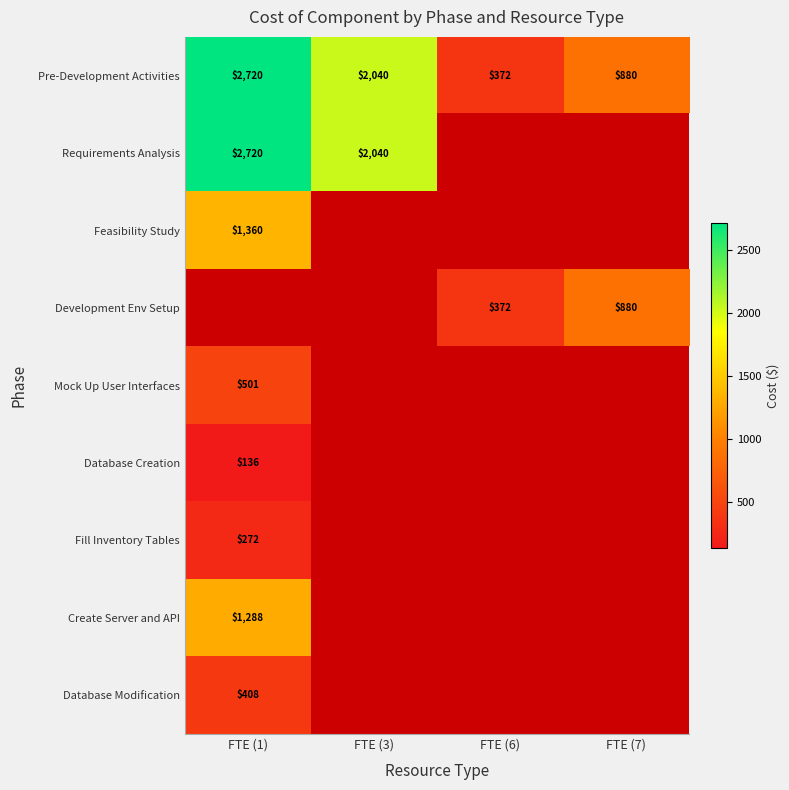

The Pre-Development Activities series shows 1240 at FTE (7). True or false?

False